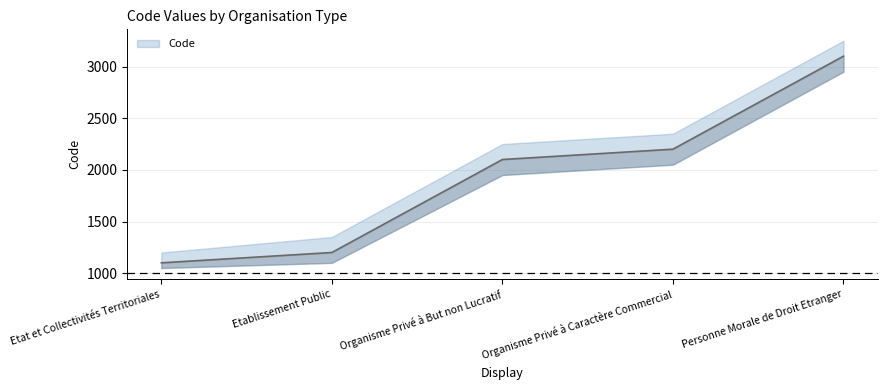

True or false: the data shows 3003 at Organisme Privé à But non Lucratif.

False